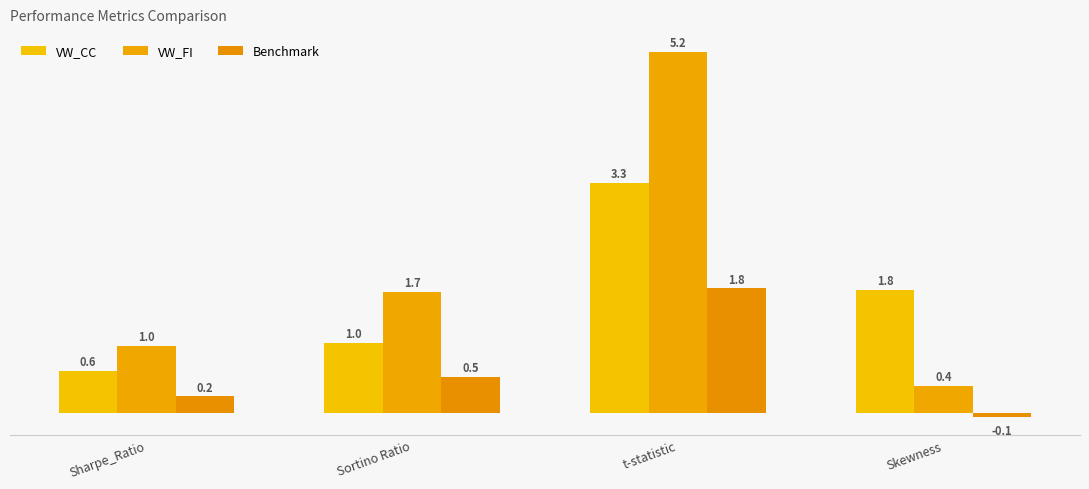

Which series has the widest spread of values?

VW_FI